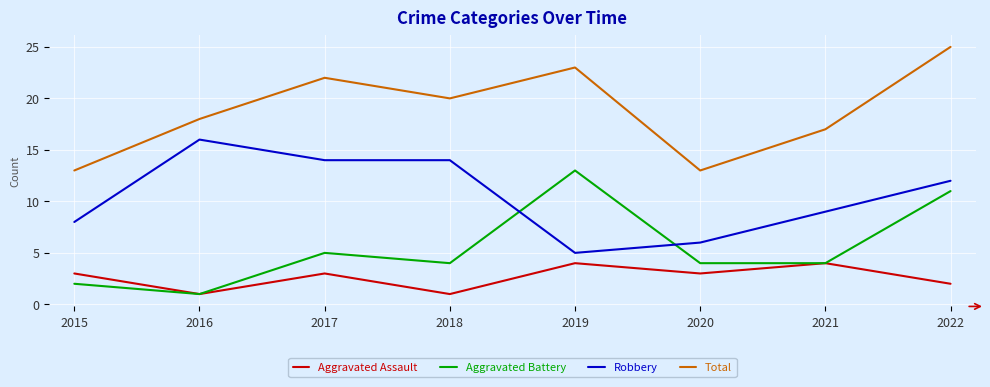

Where is the first local maximum for Total?

2017